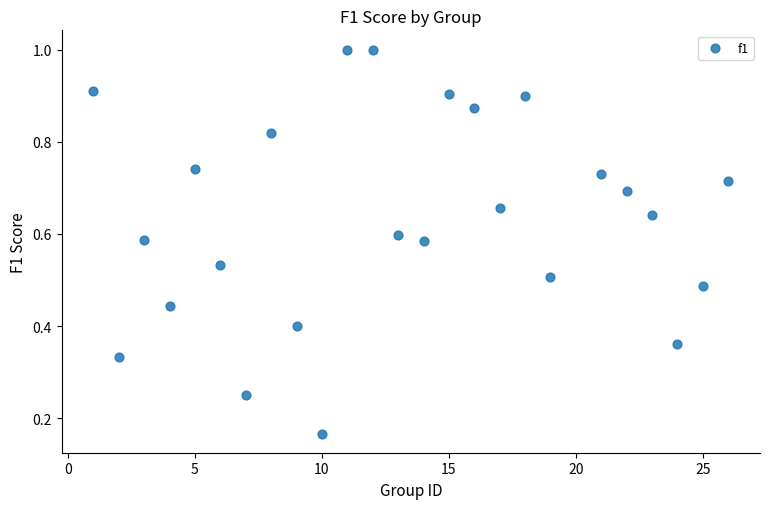

What is the range of X values (max minus min)?

25.0